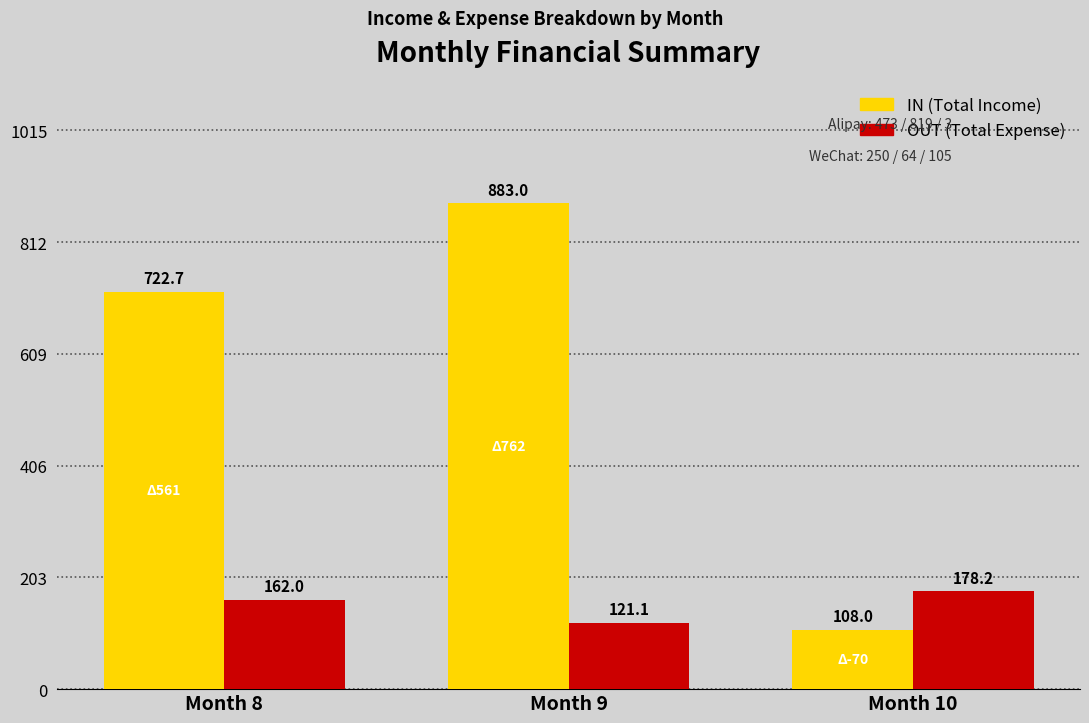

What is the maximum value shown in the chart?

883.0